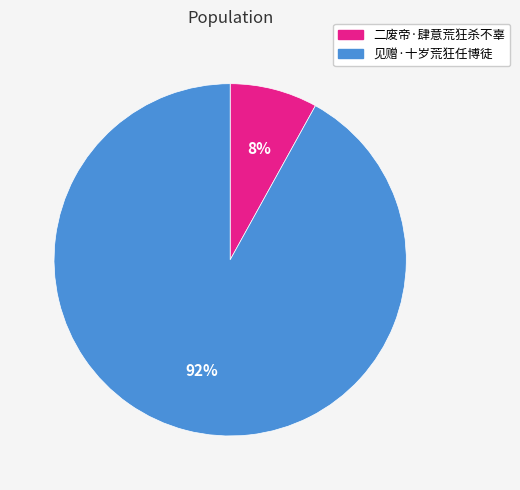

Rank the categories by value from lowest to highest.

二废帝·肆意荒狂杀不辜, 见赠·十岁荒狂任博徒